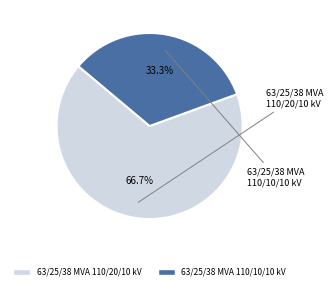

What is the largest slice in the pie chart?

63/25/38 MVA 110/20/10 kV